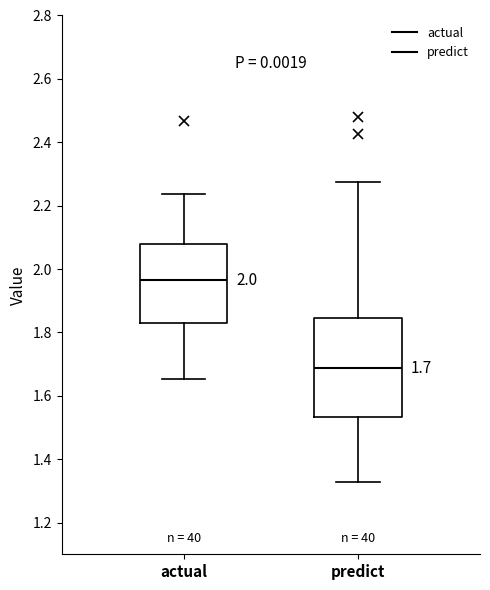

Comparing the boxes themselves (not the whiskers), which one is the tallest?

predict